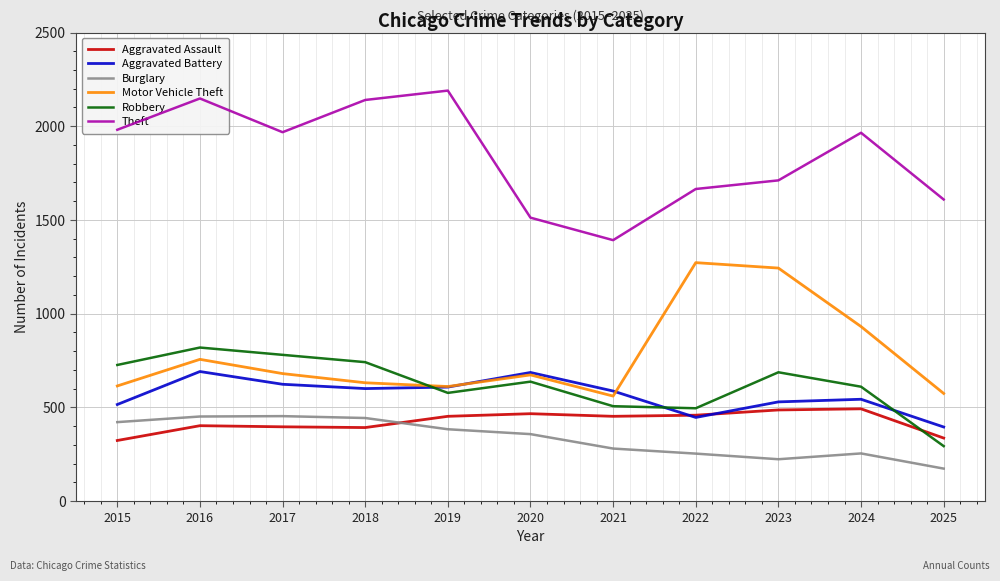

What is the smallest value displayed?

173